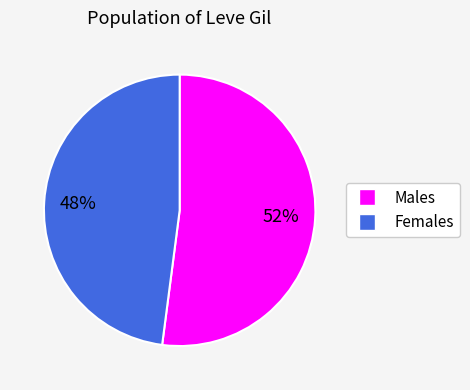

To the nearest percent, what is the difference between the largest and smallest slice percentages?

4%